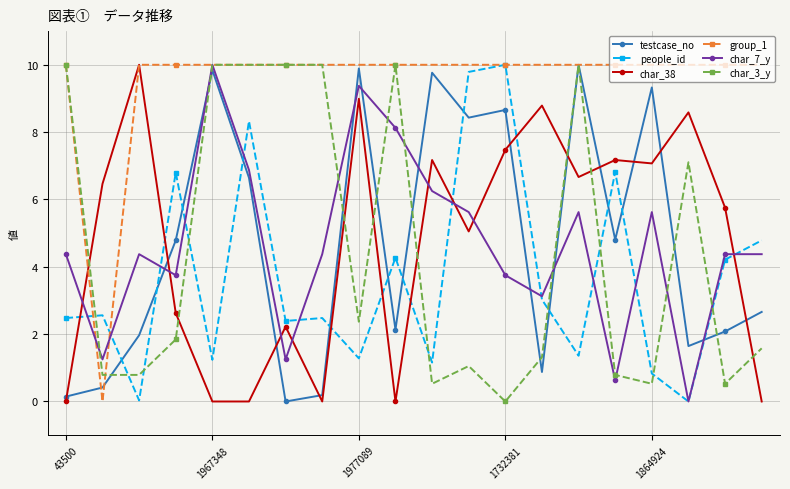

After their last crossing, which series has the higher values: char_3_y or people_id?

people_id